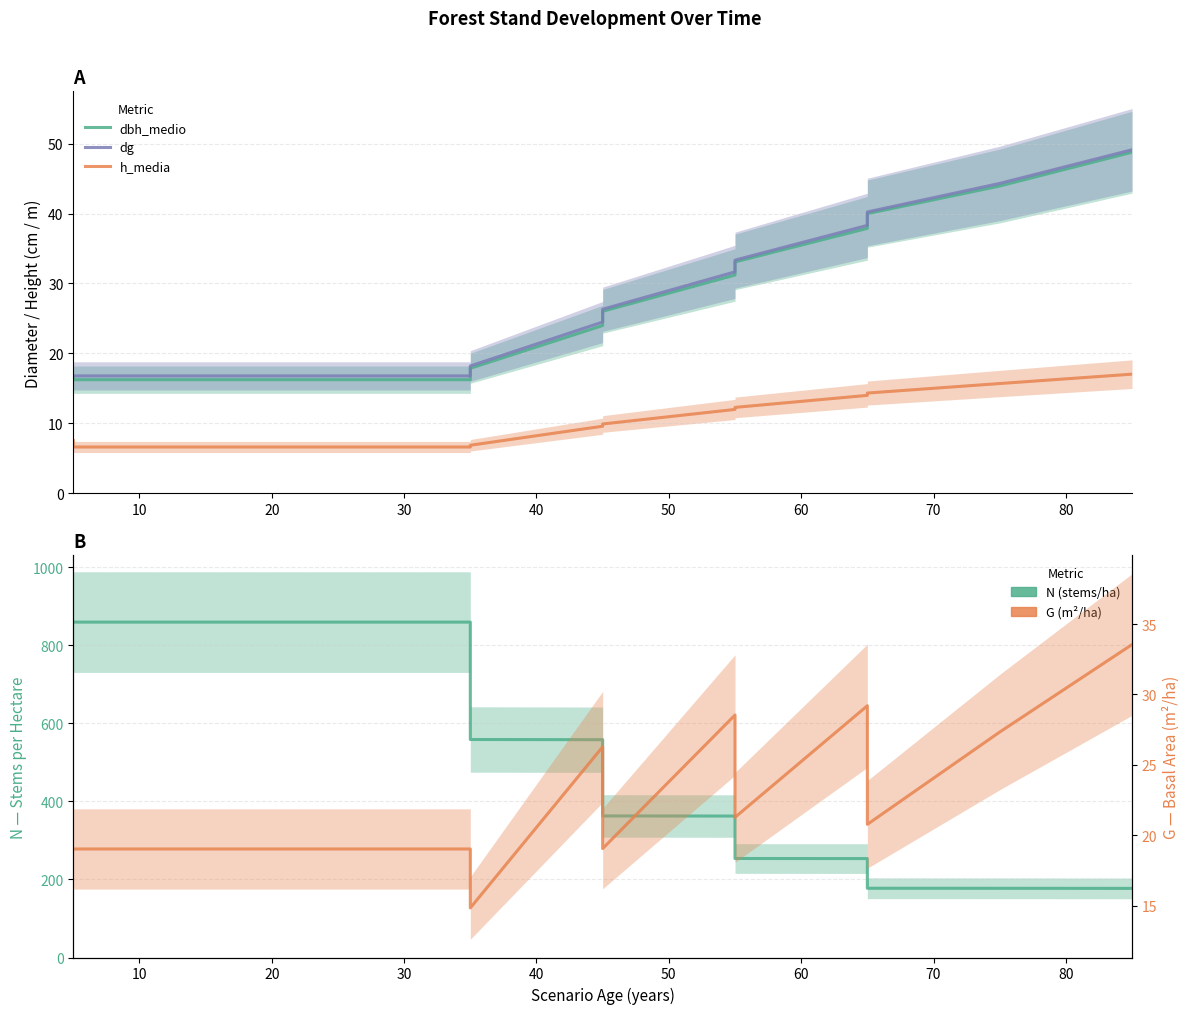

What are all the series names shown in the legend?

dbh_medio, dg, h_media, N, G